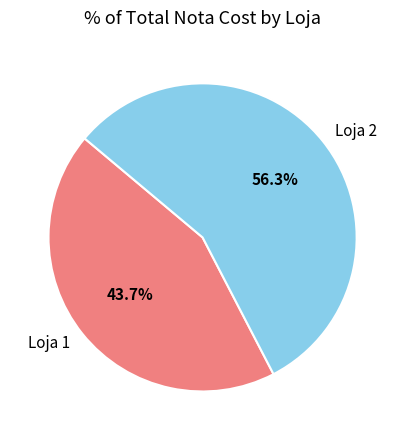

To the nearest percent, what percentage of the pie is Loja 2?

56%